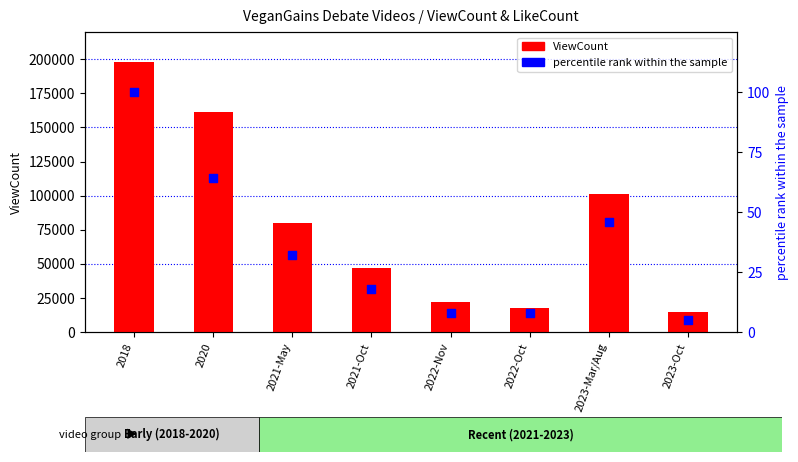

What is the change in value from 2022-Nov to 2023-Mar/Aug?

+38